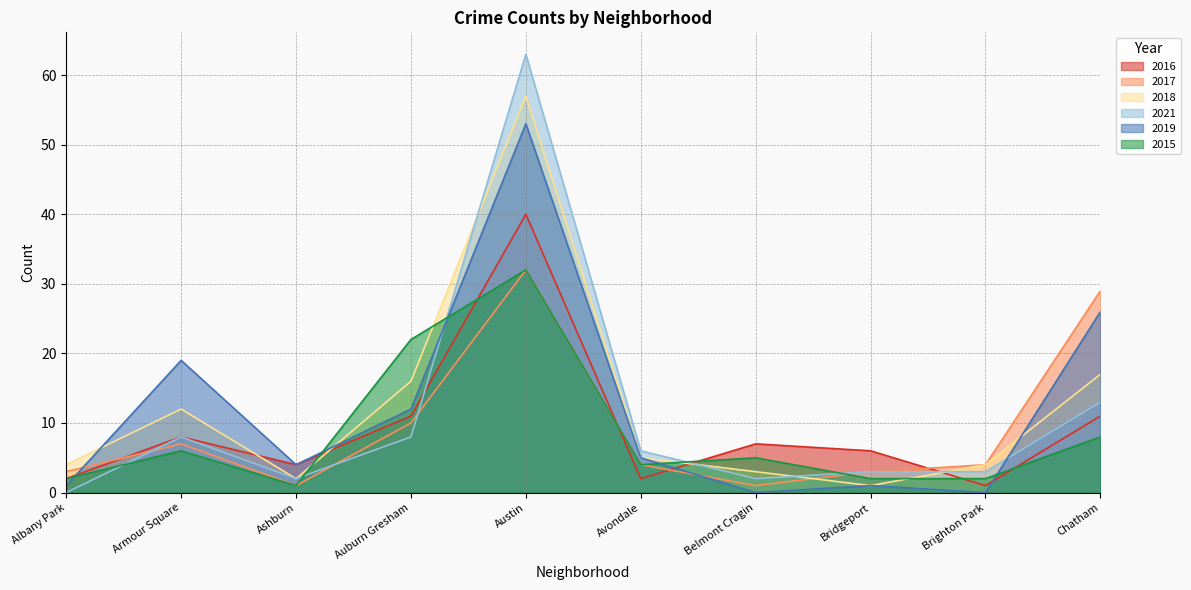

What is the difference between the maximum and second lowest values in the 2018 series?

55